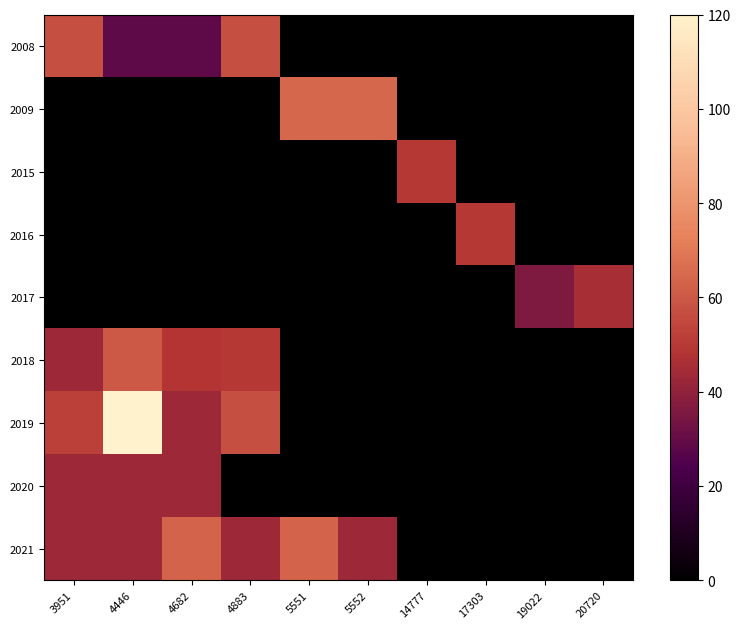

At how many categories does at least one series exceed 112?

1